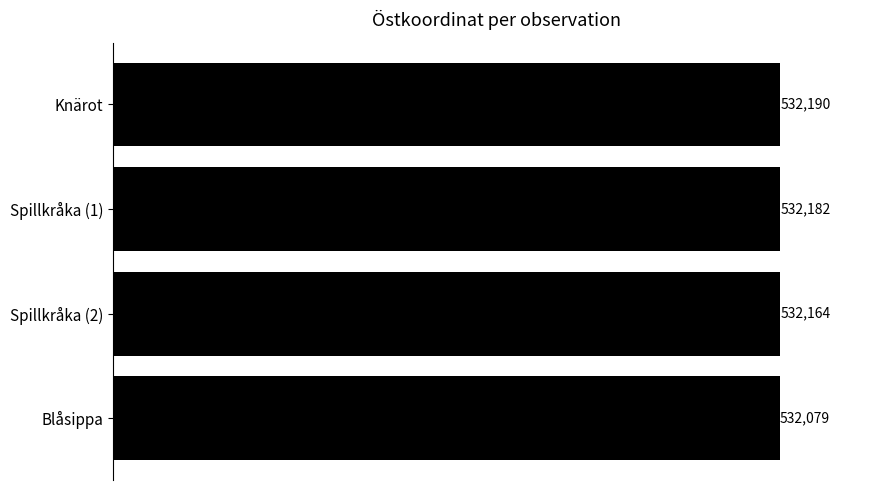

Approximately how many times larger is the value at Blåsippa compared to Spillkråka (2)?

1.0